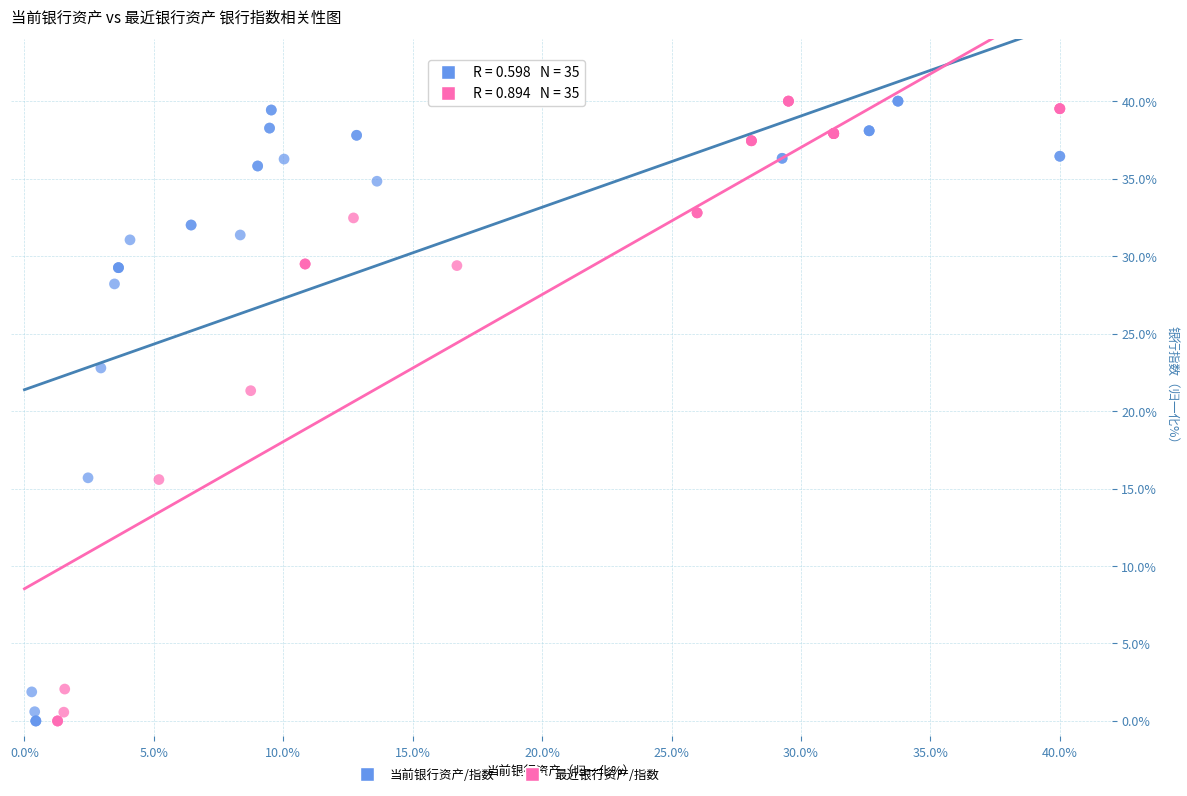

What are all the series names shown in the legend?

当前银行资产/指数, 最近银行资产/指数